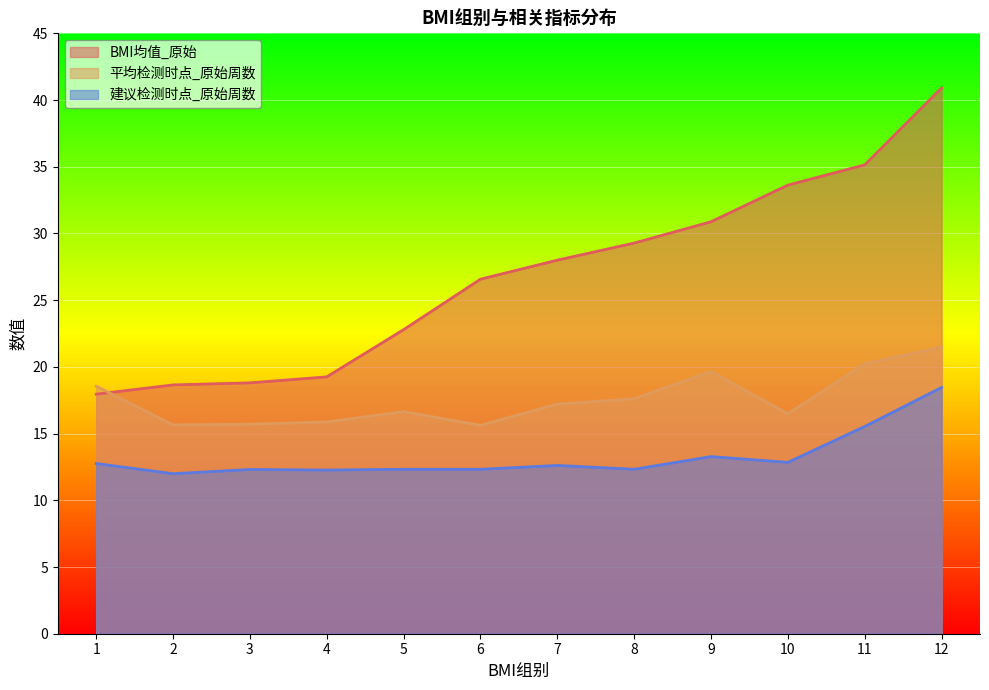

In 建议检测时点_原始周数, how many points are higher than both neighbors (excluding endpoints)?

3